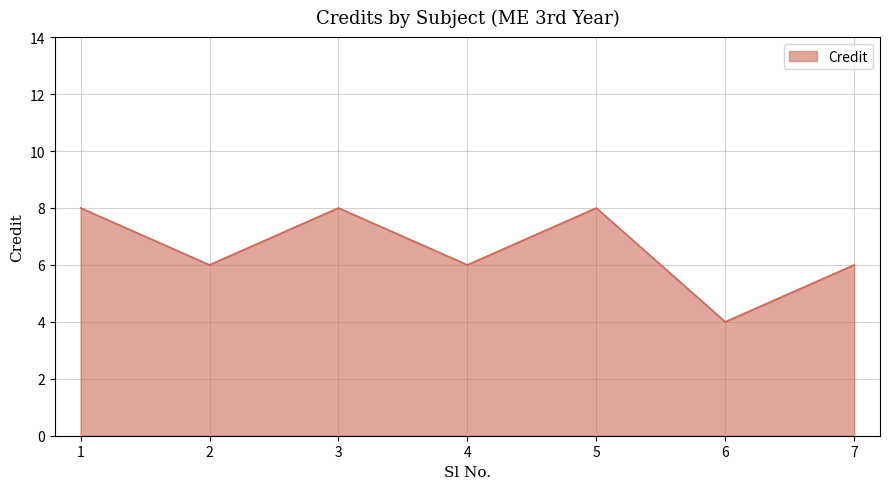

Does the chart have visible grid lines?

Yes